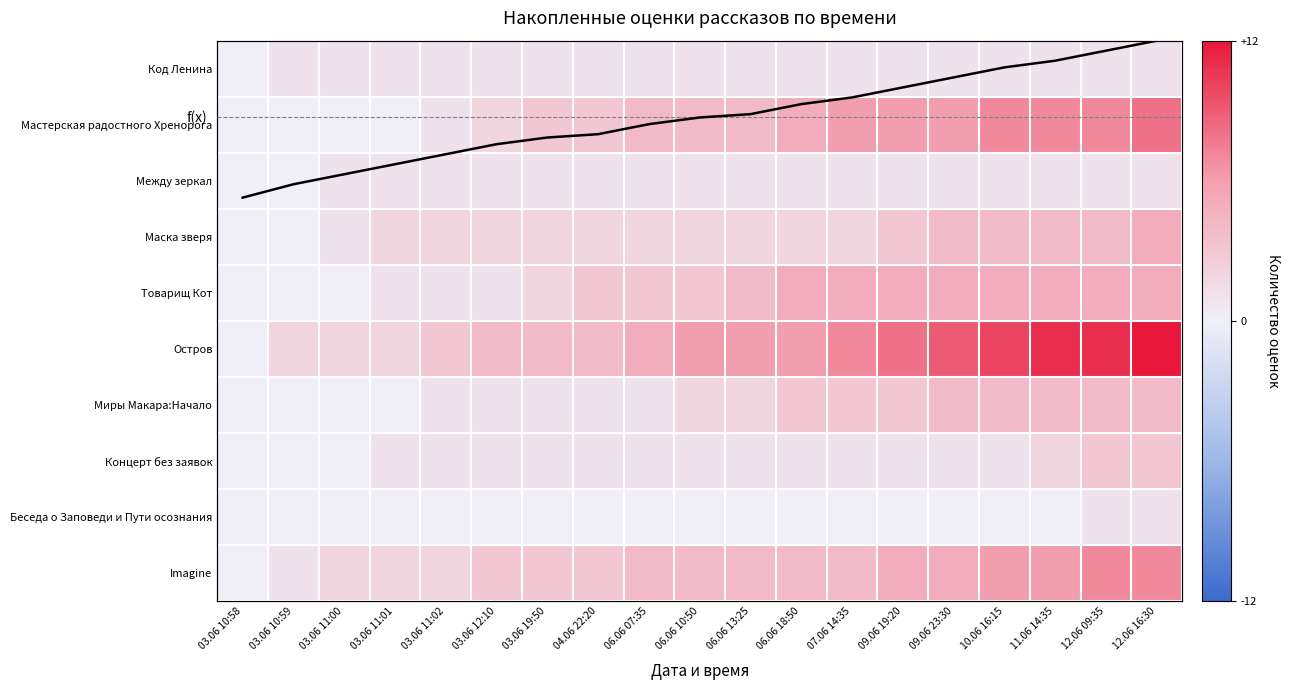

The value of Остров at 03.06 11:01 is 2.0. True or false?

True